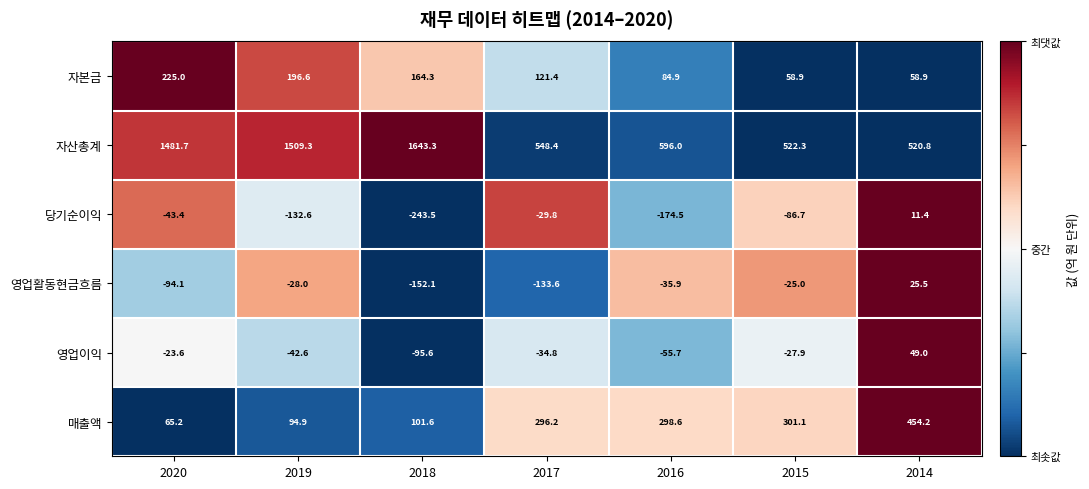

What is the minimum value shown in the chart?

-243.5